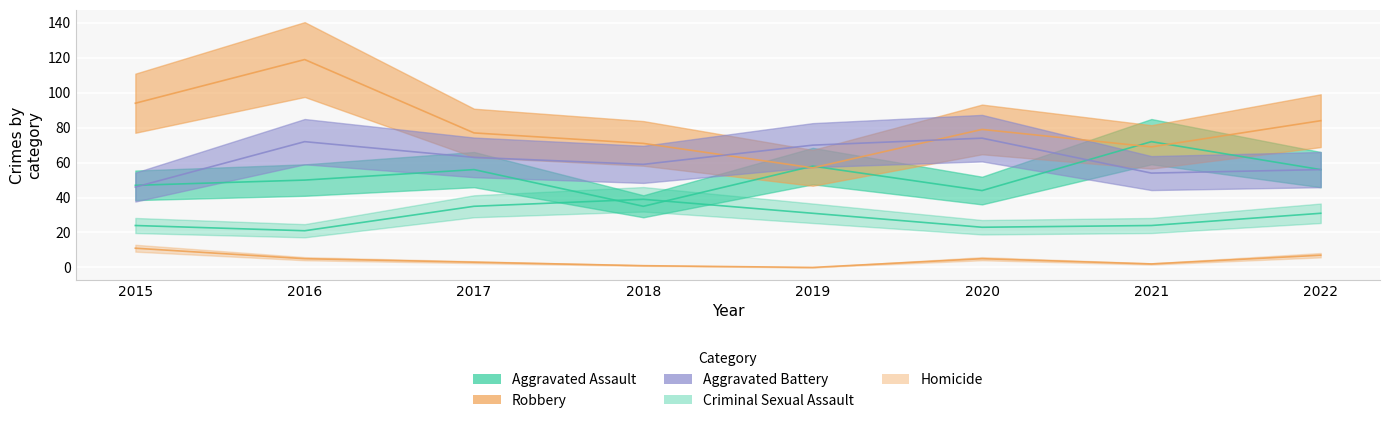

True or false: Aggravated Battery and Homicide cross at least once.

False